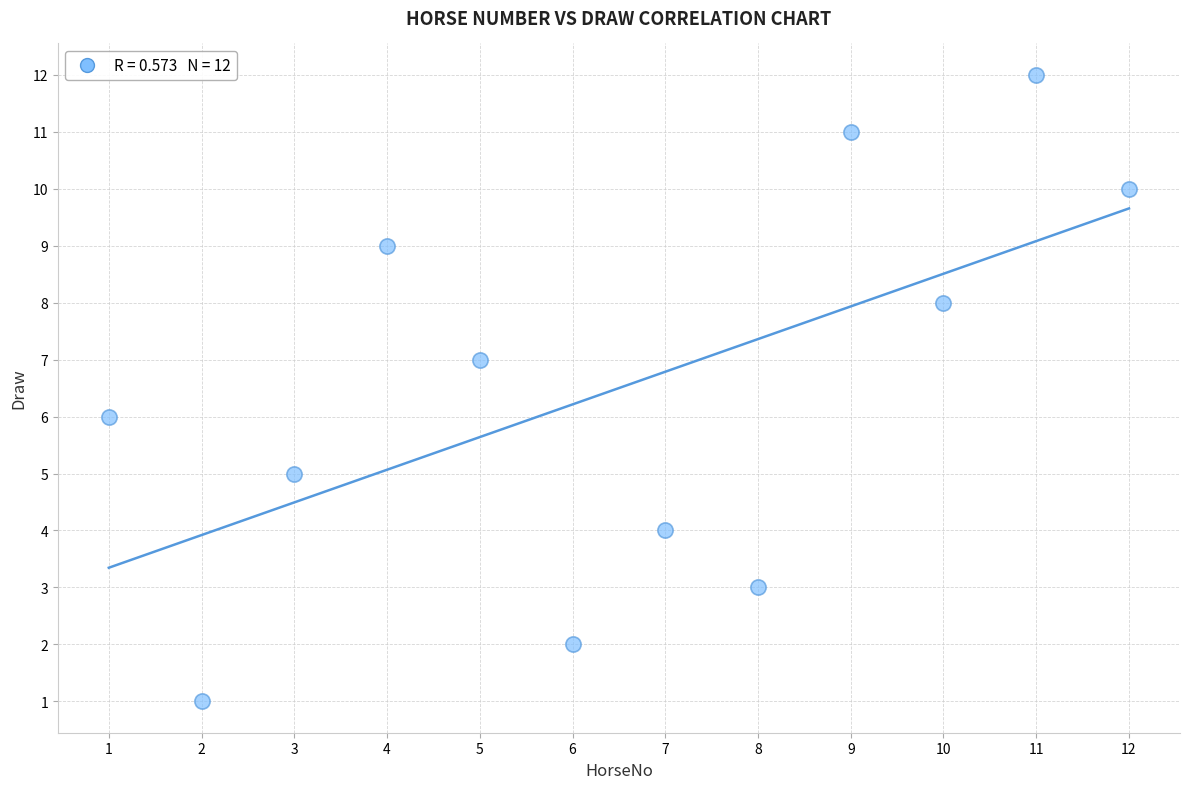

What is the average X value?

6